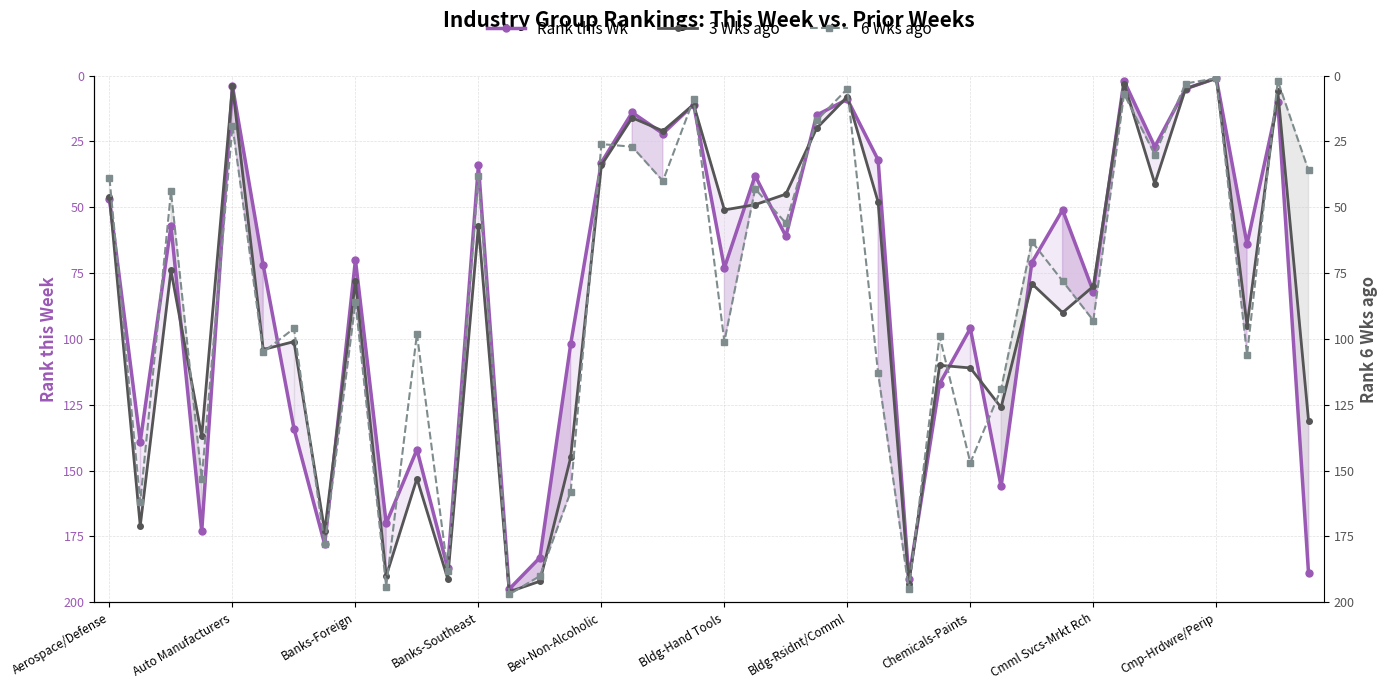

The value of Rank this Wk at 25 is 32. True or false?

True